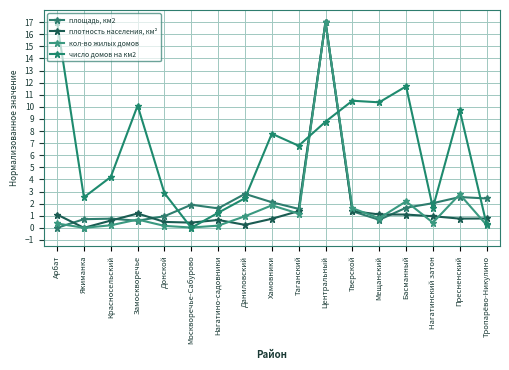

What is the value of the плотность населения, км² point at the 8th from the left?

0.2